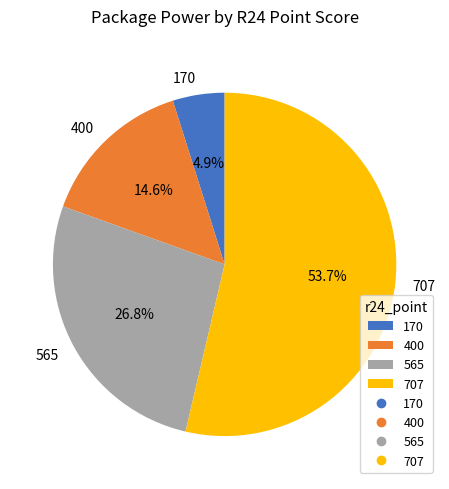

What percentage do 400 and 170 together represent?

19.5%